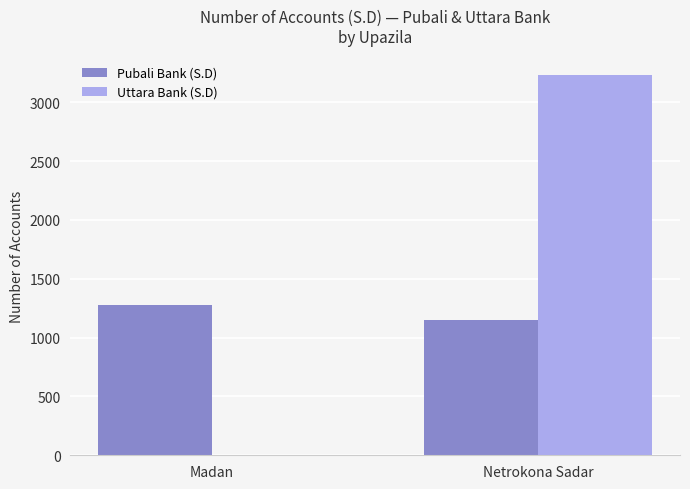

What is the difference between the Pubali Bank (S.D) values at Netrokona Sadar and Madan?

126